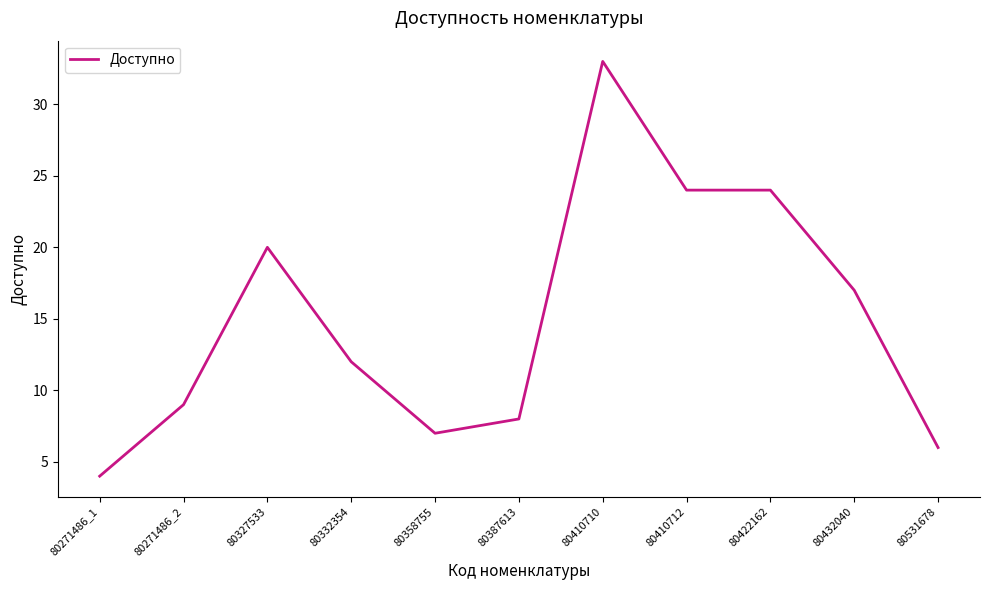

What is the change in value from 80271486_2 to 80422162?

+15